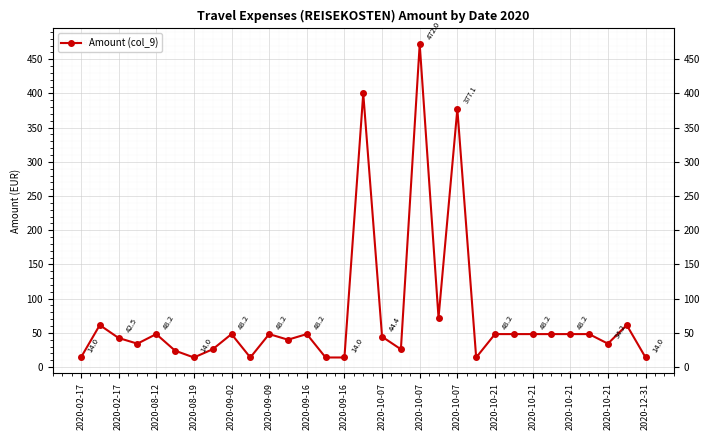

What is the value of the 28th point from the left?

48.2